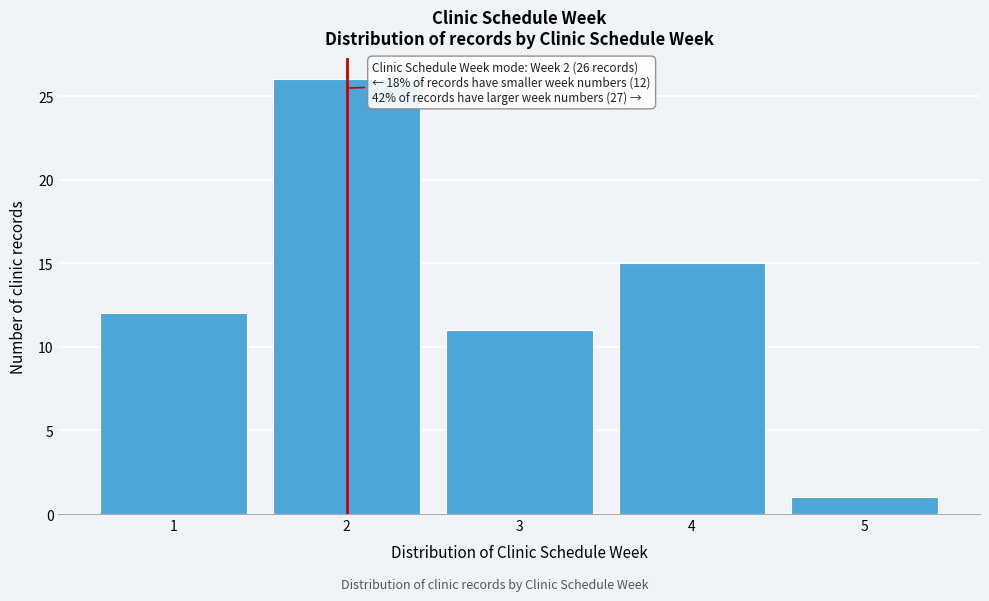

Which range on the x-axis has the tallest bar?

1.5 to 2.5